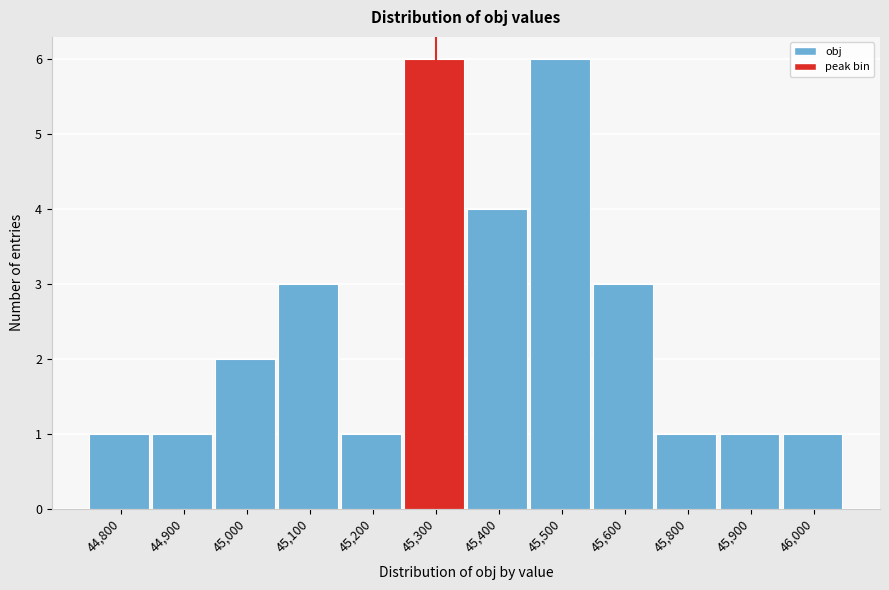

Reading right to left, what are all the values shown in this chart?

46,000=1	45,900=1	45,800=1	45,600=3	45,500=6	45,400=4	45,300=6	45,200=1	45,100=3	45,000=2	44,900=1	44,800=1